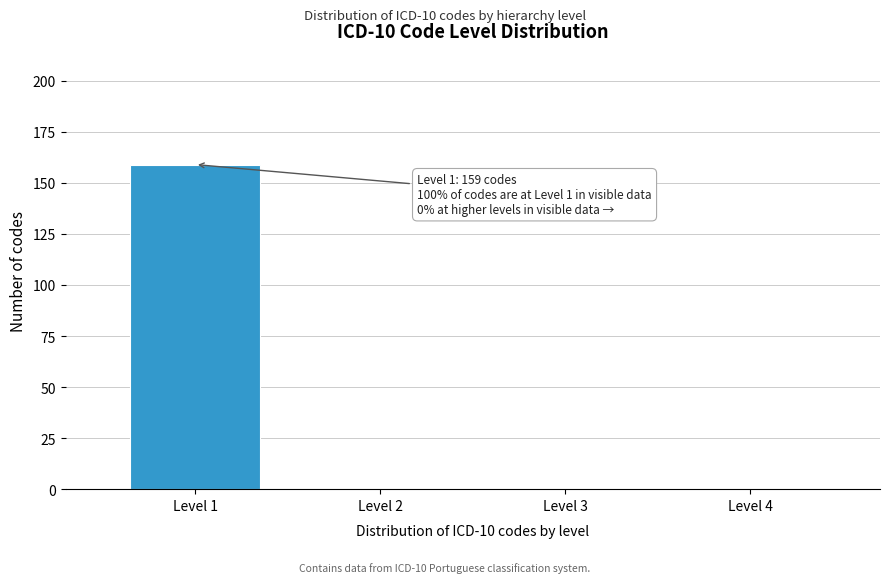

Reading left to right, transcribe all the data shown in this chart.

Level 1=159	Level 2=0	Level 3=0	Level 4=0